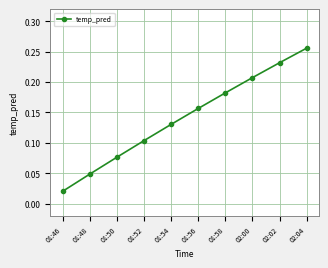

Which has a higher value, 01:56 or 01:54?

01:56